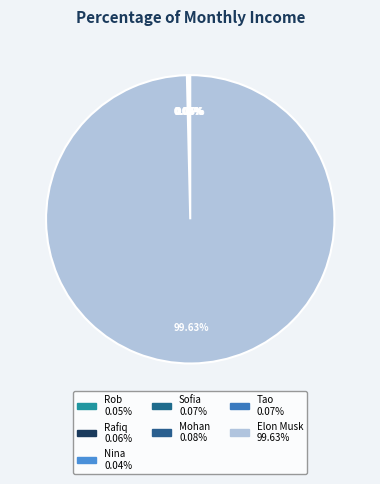

Count the number of slices in the pie.

7